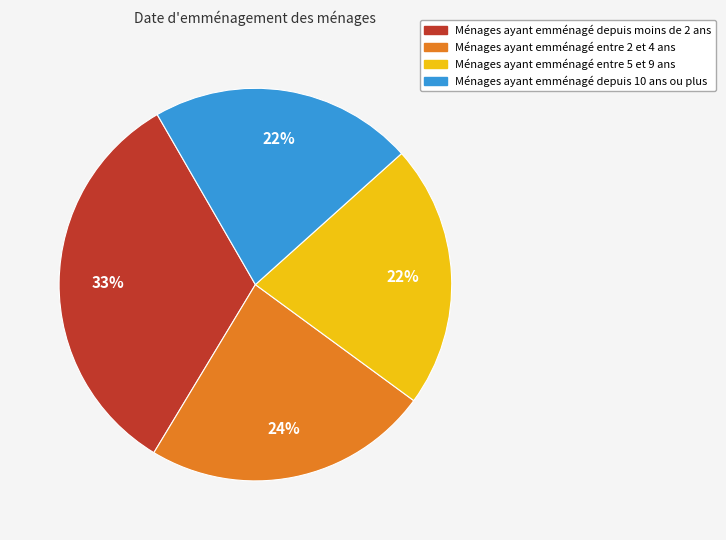

Is there any slice that represents more than half of the pie?

No